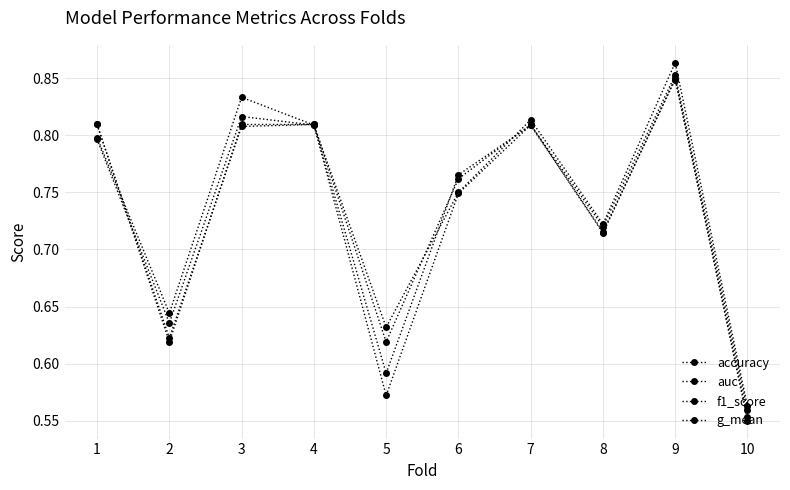

Count the f1_score values in the range 0 to 1.

10